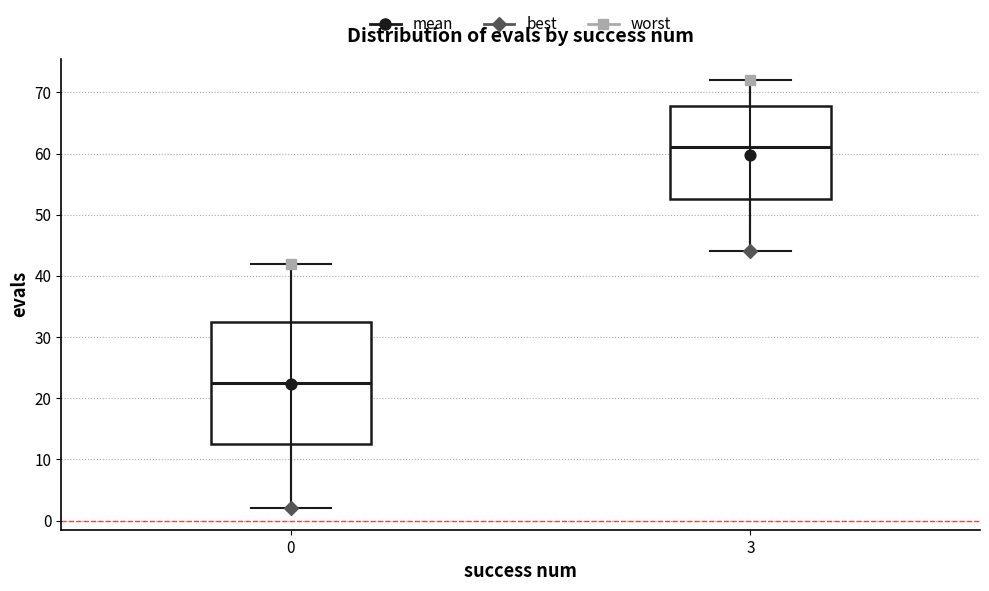

Which box has the highest median line?

3